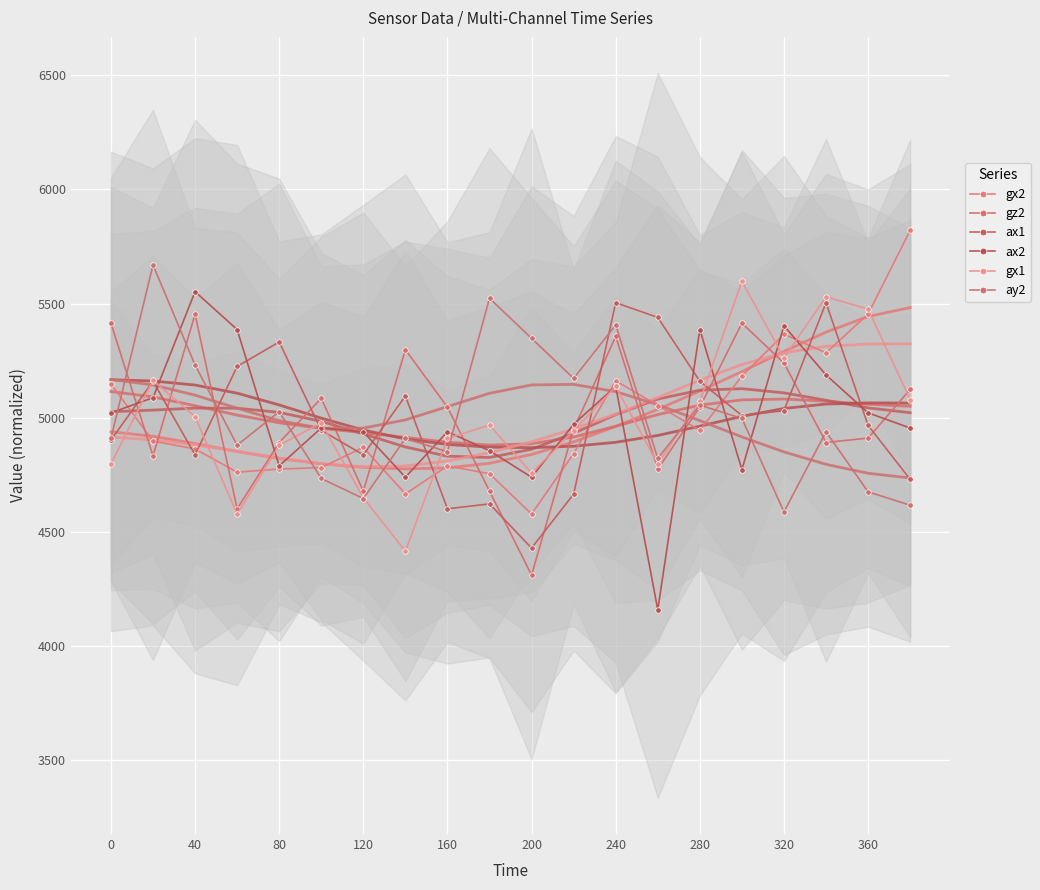

What is the minimum value for gx1?

4415.6